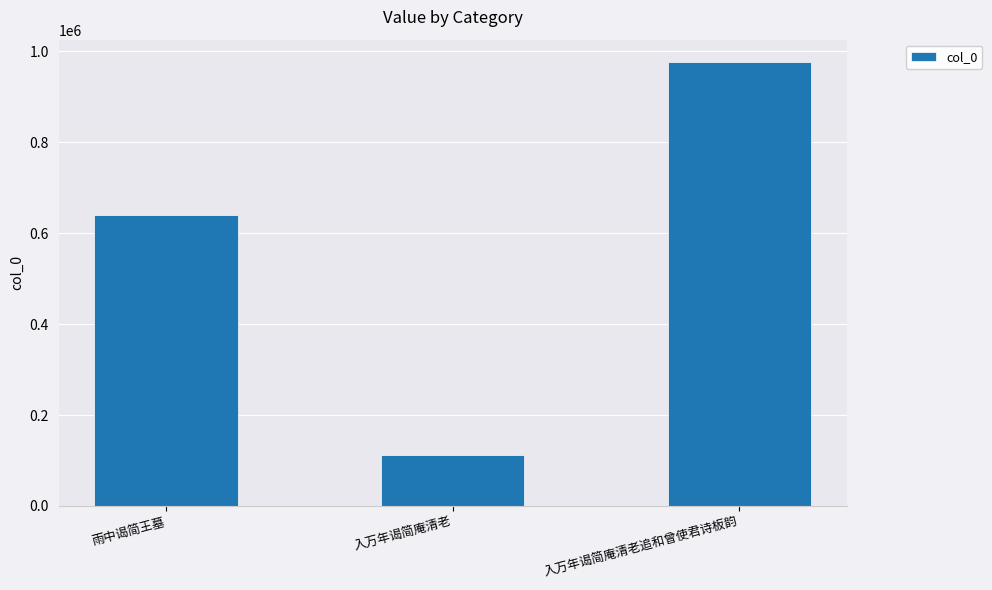

Reading left to right, list all the values displayed in this chart.

639072	111470	976819